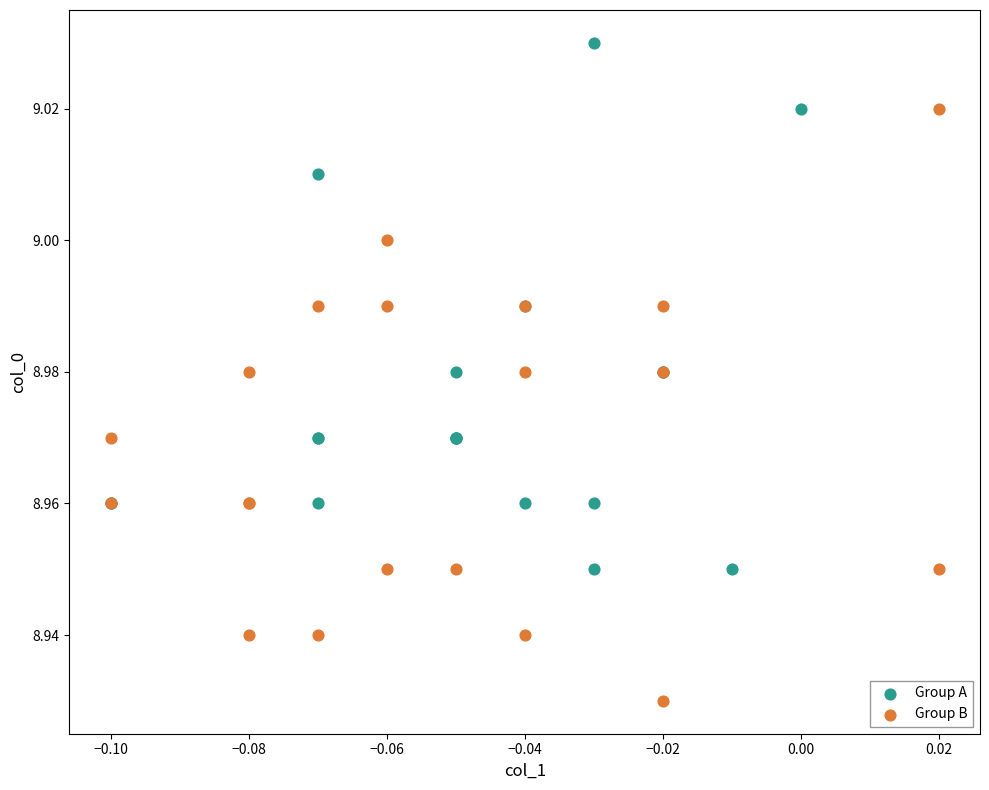

Which series reaches the maximum Y coordinate?

Group A